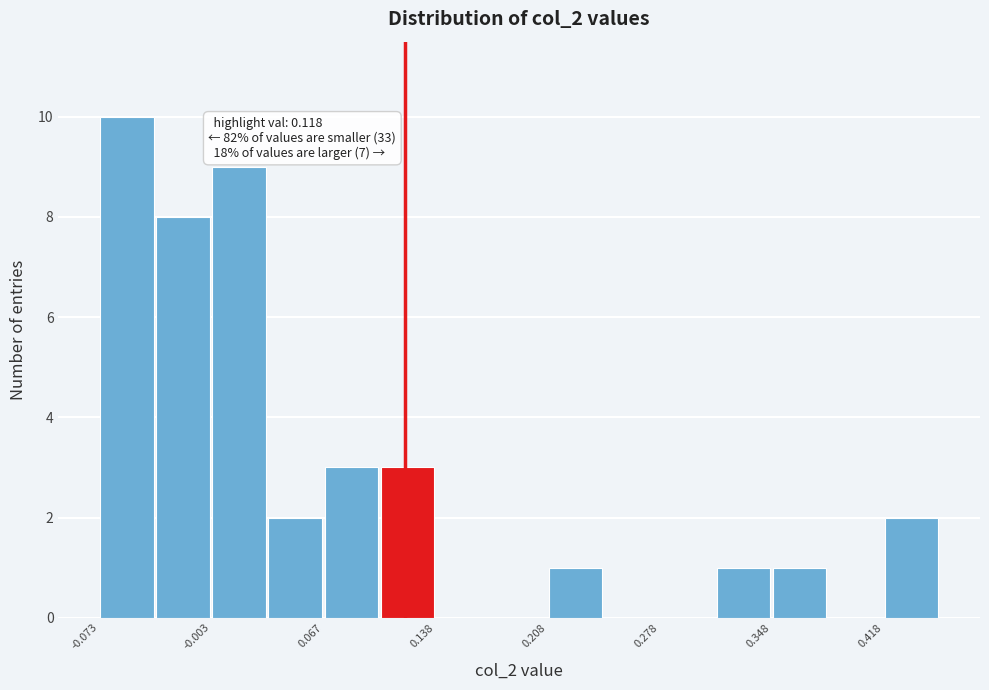

Around what value on the x-axis is the tallest bar? Give the approximate position of its centre, as read against the axis.

-0.06